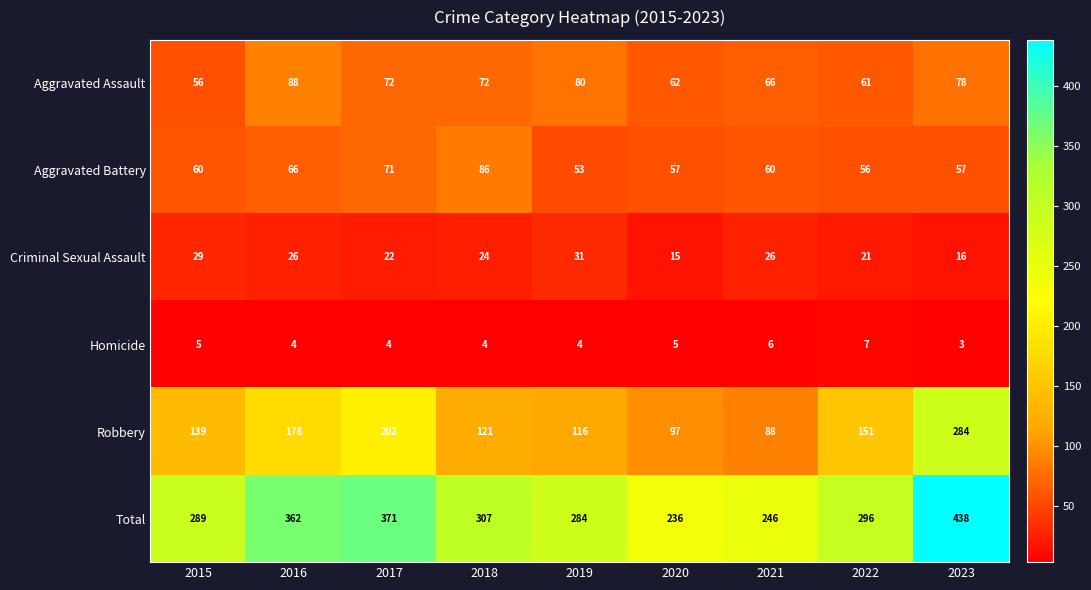

What is the difference between the Robbery values at 2018 and 2022?

30